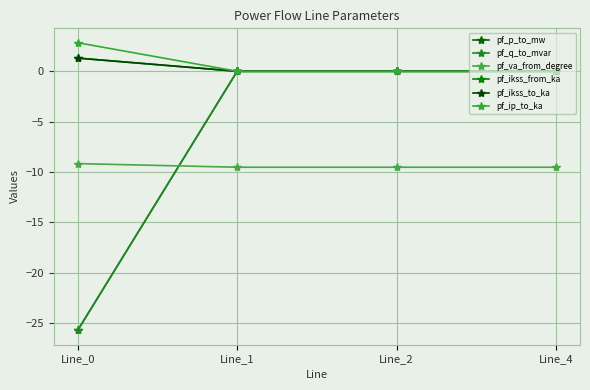

Does the chart have visible grid lines?

Yes